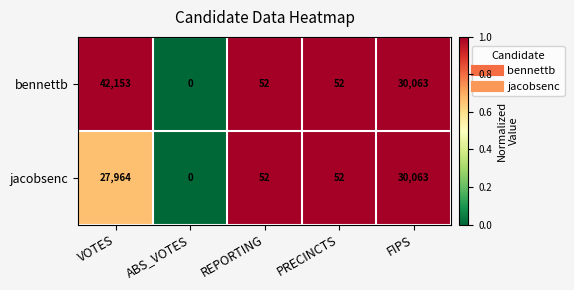

Which series has the largest total across all categories?

bennettb